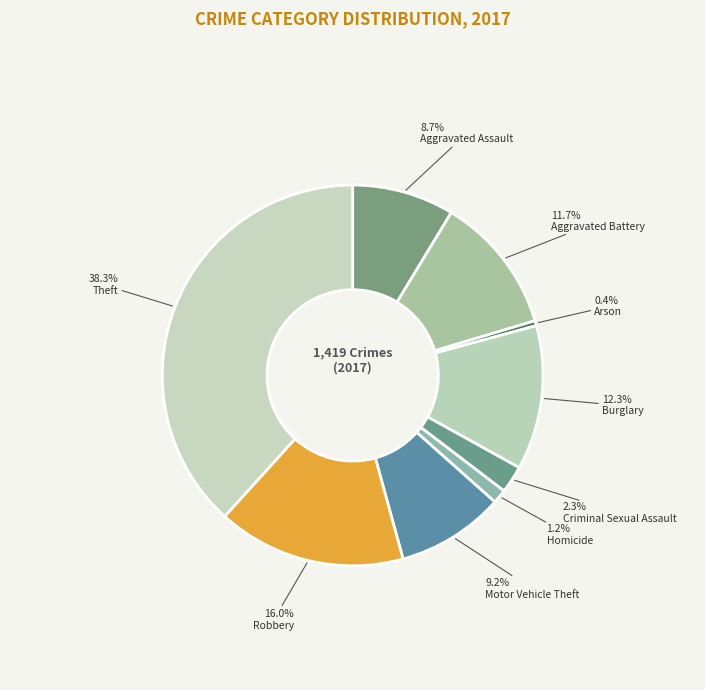

How many slices are in this pie chart?

9